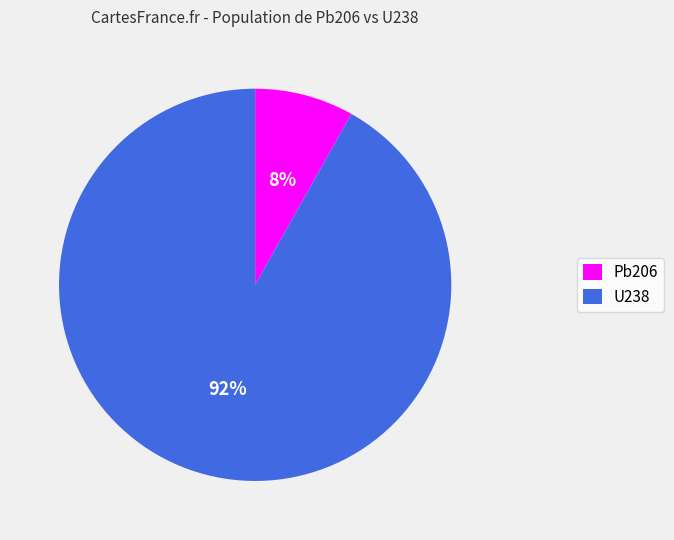

Is there a majority slice in this chart?

Yes